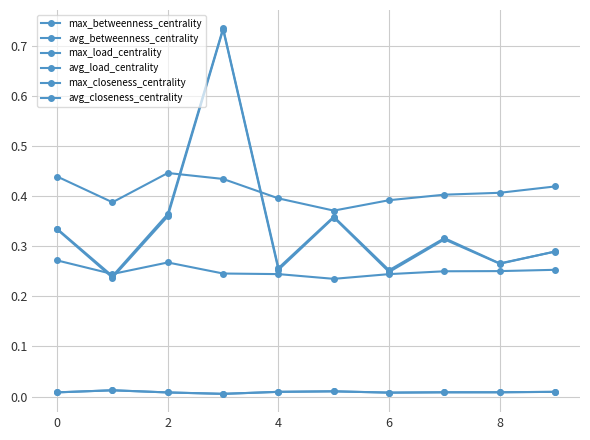

Which series has the widest spread of values?

max_load_centrality